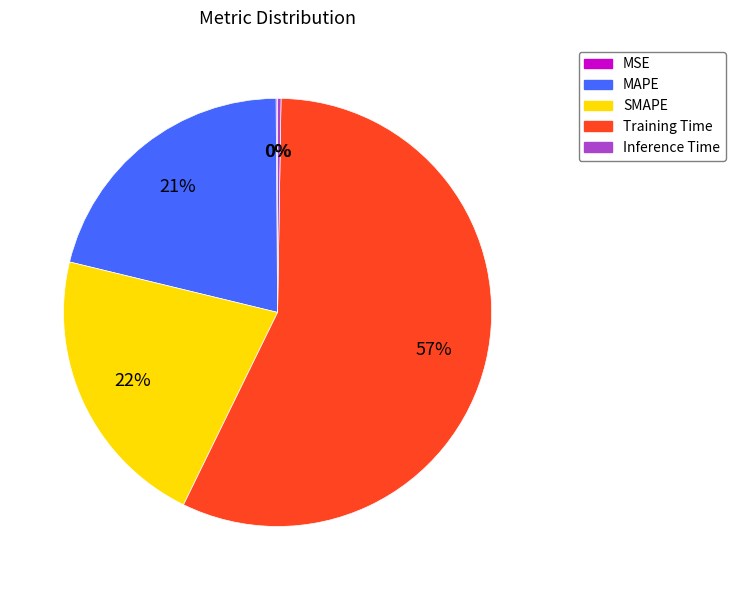

Which slice represents more than half of the pie?

Training Time